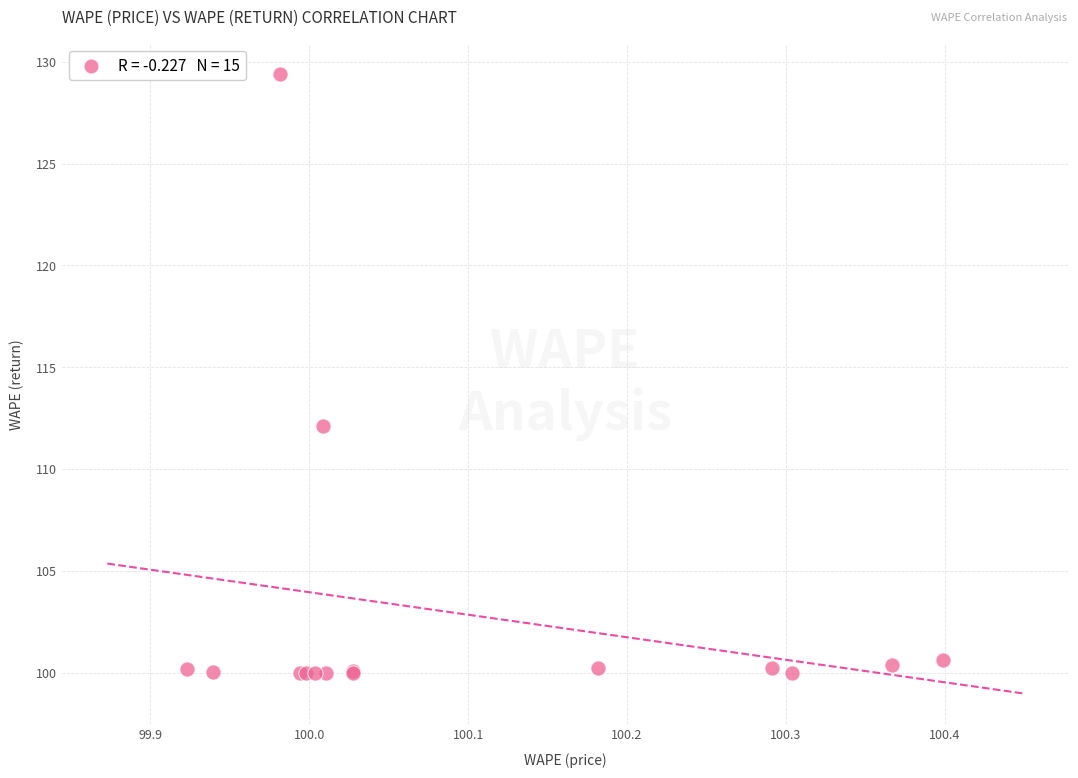

What Y value in the scatter plot is closest to 114?

112.1